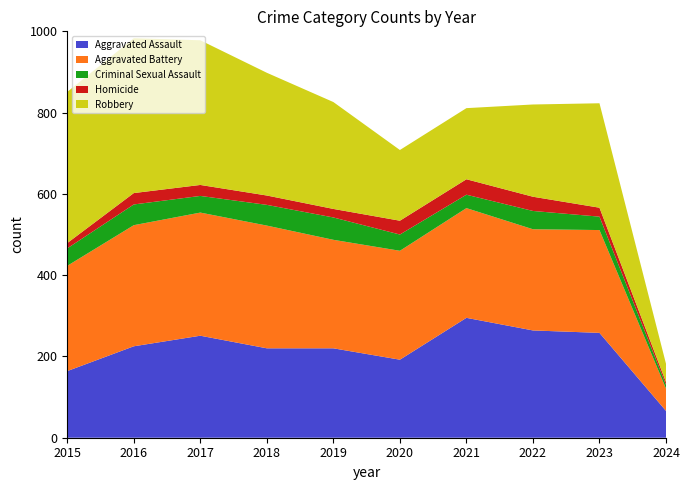

Reading left to right, what are all the values shown in this chart?

Aggravated Assault: 164	225	251	220	220	192	295	264	258	66
Aggravated Battery: 259	298	303	302	267	268	270	249	253	55
Criminal Sexual Assault: 43	51	41	51	55	40	33	45	33	9
Homicide: 13	28	27	23	21	34	38	35	22	7
Robbery: 372	381	356	302	263	174	175	227	257	45